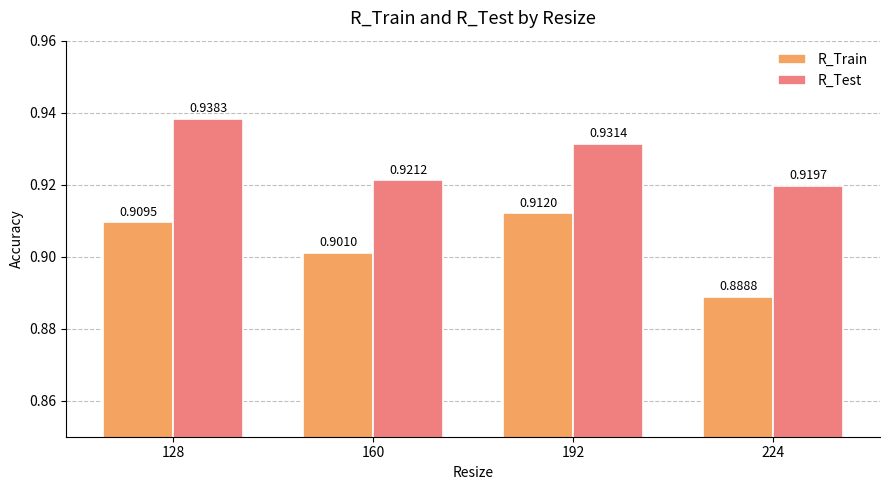

What is the sum of the R_Train values at 128 and 224?

1.8